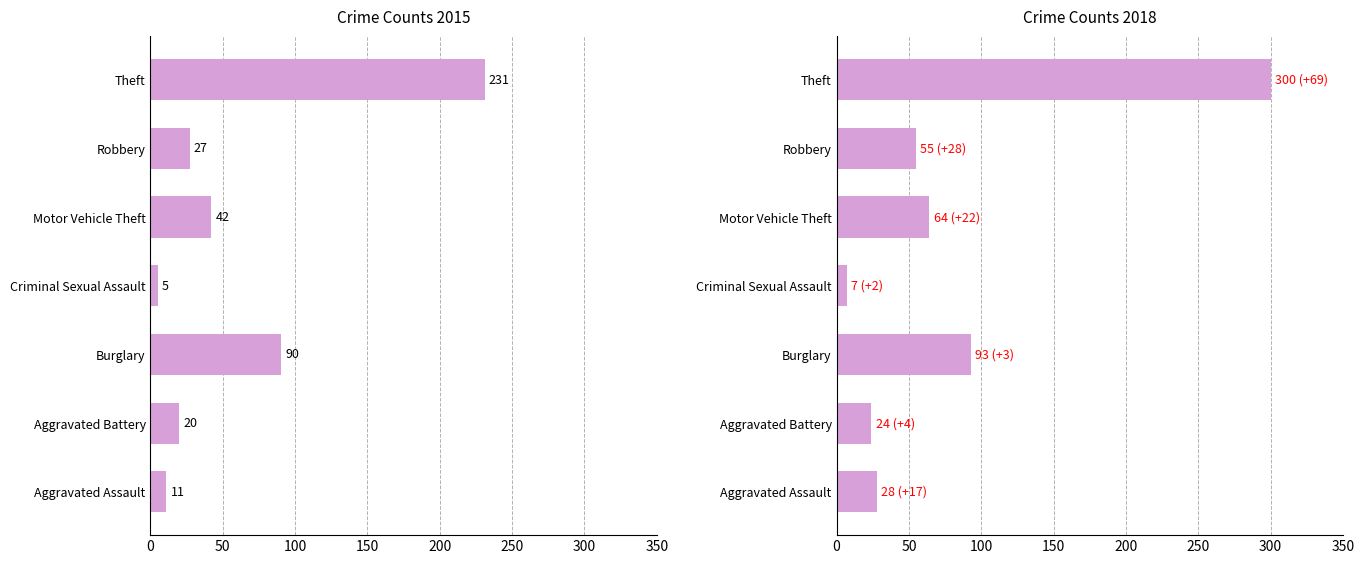

Reading left to right, what are all the values shown in this chart?

2015: Aggravated Assault=11	Aggravated Battery=20	Burglary=90	Criminal Sexual Assault=5	Motor Vehicle Theft=42	Robbery=27	Theft=231
2018: Aggravated Assault=28	Aggravated Battery=24	Burglary=93	Criminal Sexual Assault=7	Motor Vehicle Theft=64	Robbery=55	Theft=300